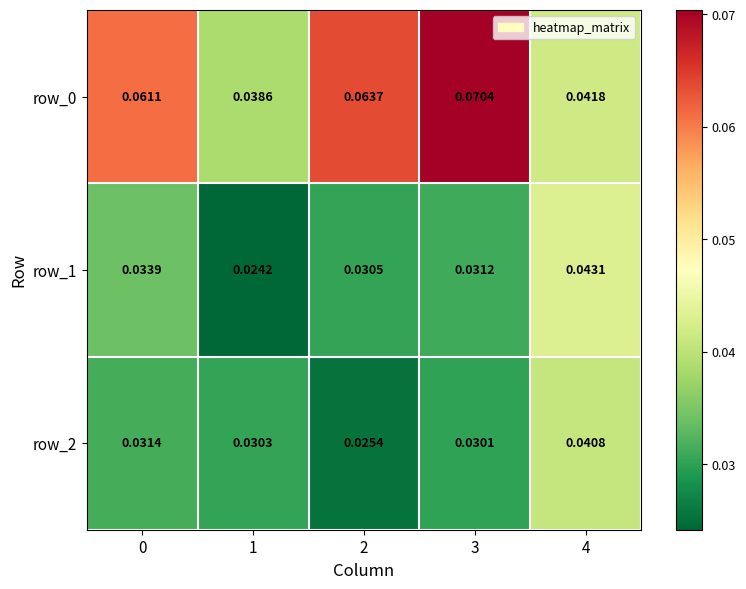

Is the value of row_1 at 1 greater than the value of row_2 at 1?

No